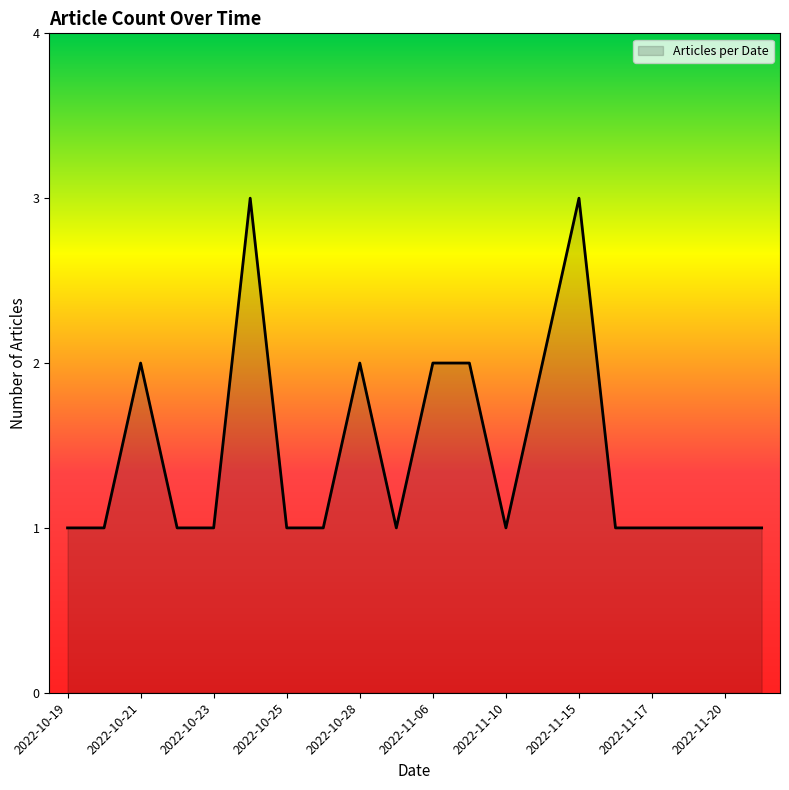

What is the maximum value shown in the chart?

3